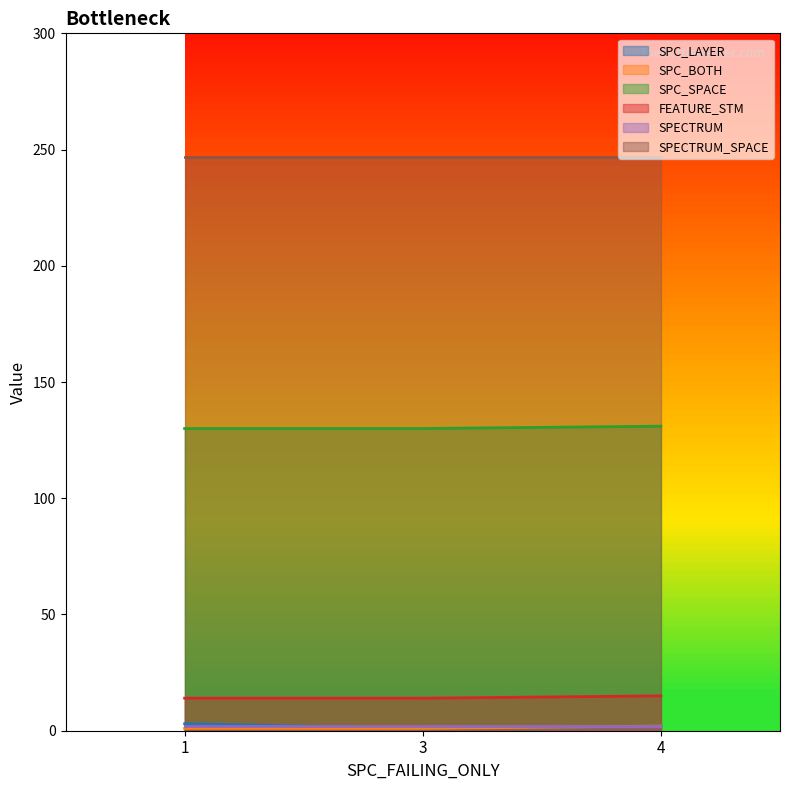

What is the maximum value shown in the chart?

247